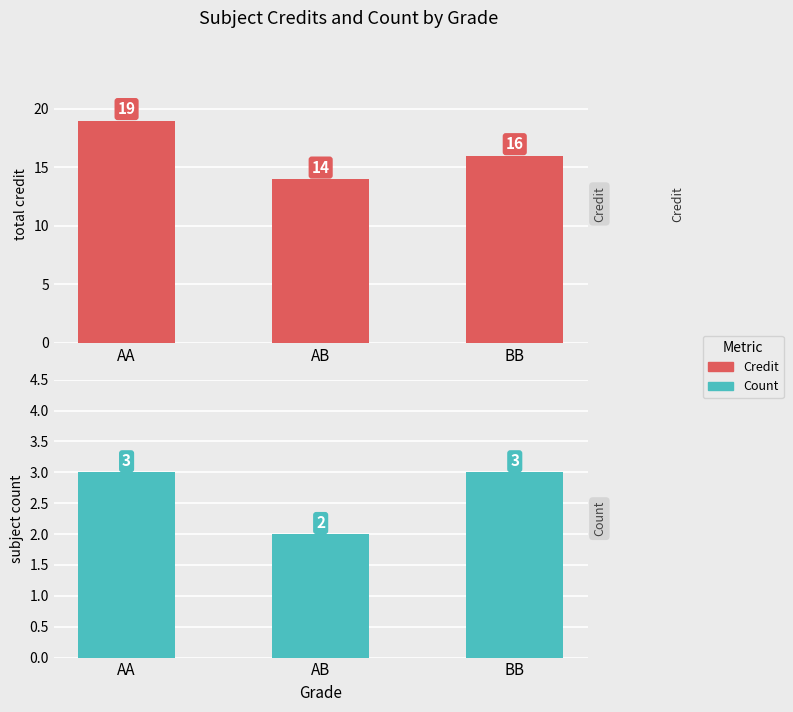

Which series has the largest total across all categories?

Credit